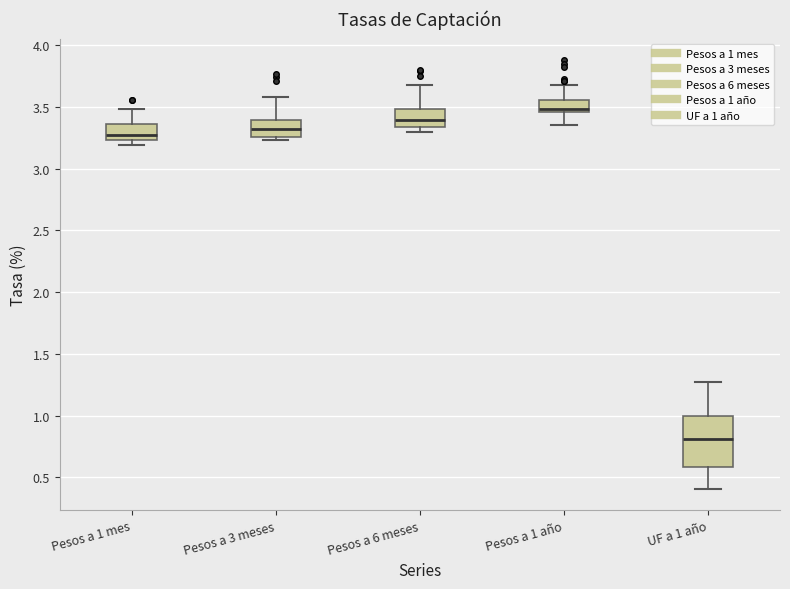

Which box's median line is the highest?

Pesos a 1 año